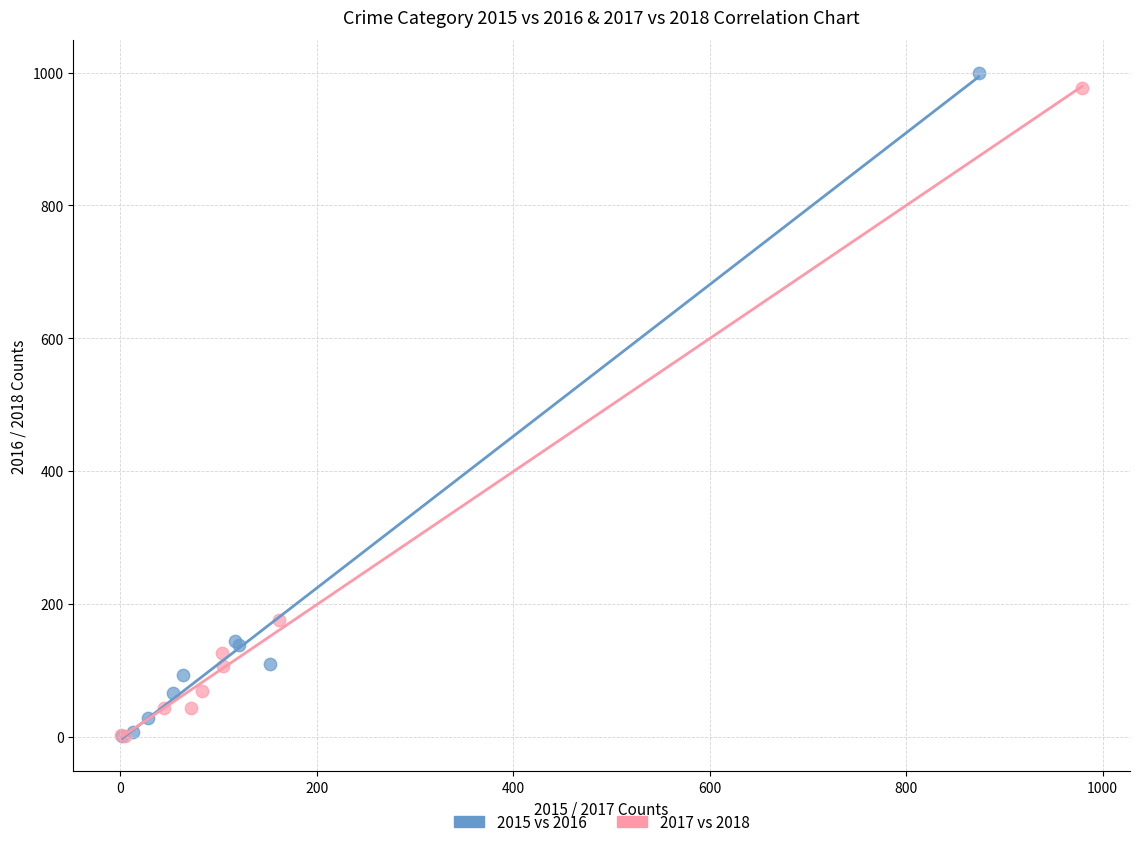

Which series has the widest spread of Y values?

2015 vs 2016